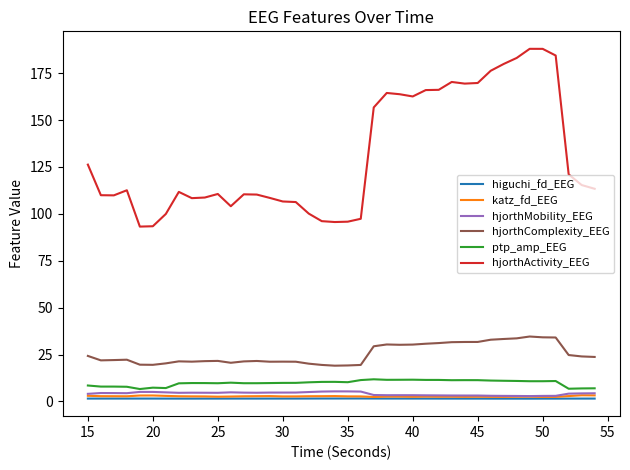

What is the maximum value for hjorthMobility_EEG?

5.4